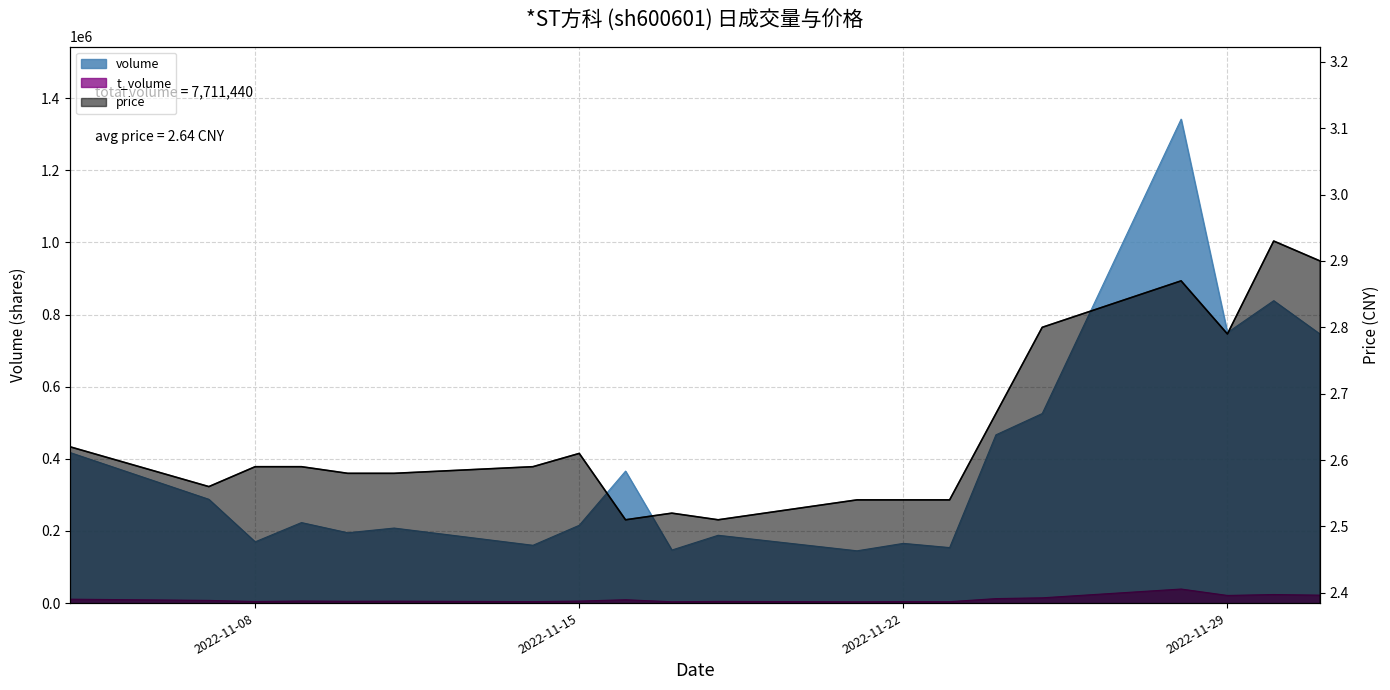

What is the approximate value at 2022-11-22?

2.6